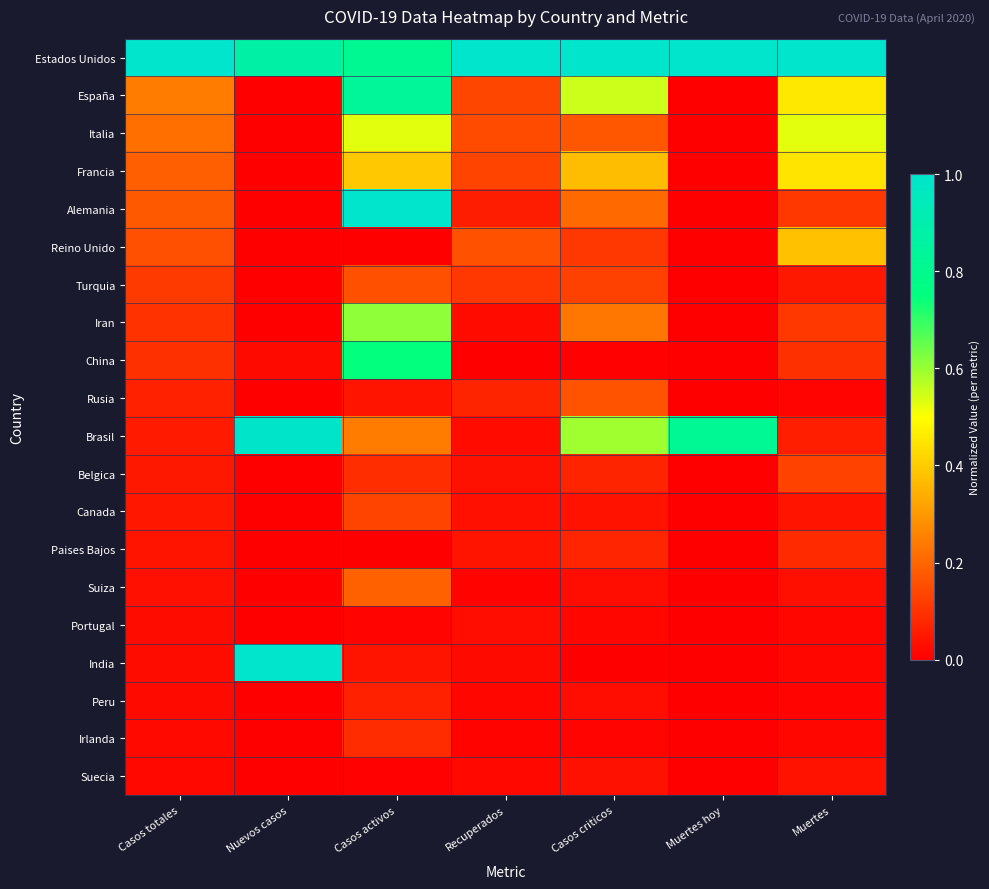

At which category is the sum across all series the highest?

Casos activos